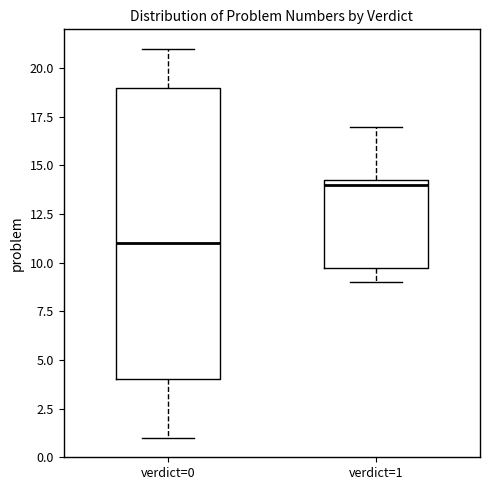

Reading left to right, transcribe this box plot: for each box, give where its median line is, the range the box spans, and where its two whiskers end, as read against the y-axis. The values are not printed on the chart, so give them approximately, as read against the axis.

verdict=0: median 11.0, box 4.0 to 19.0, whiskers 1.0 to 21.0
verdict=1: median 14.0, box 10.0 to 14.5, whiskers 9.0 to 17.0